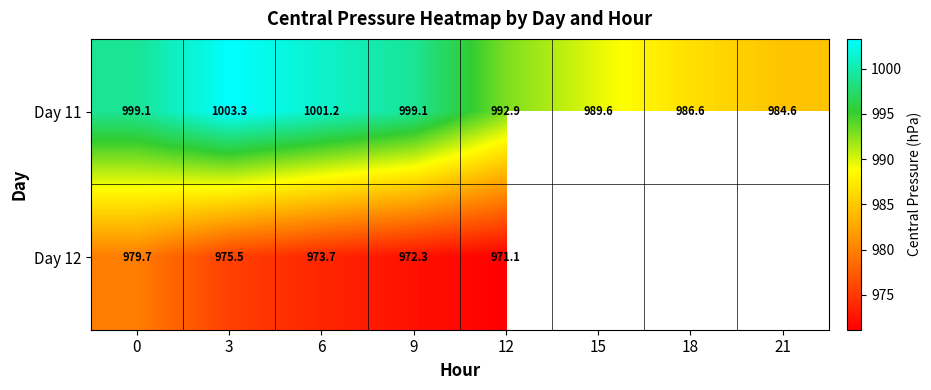

The value of Day 12 at 0 is 979.7. True or false?

True